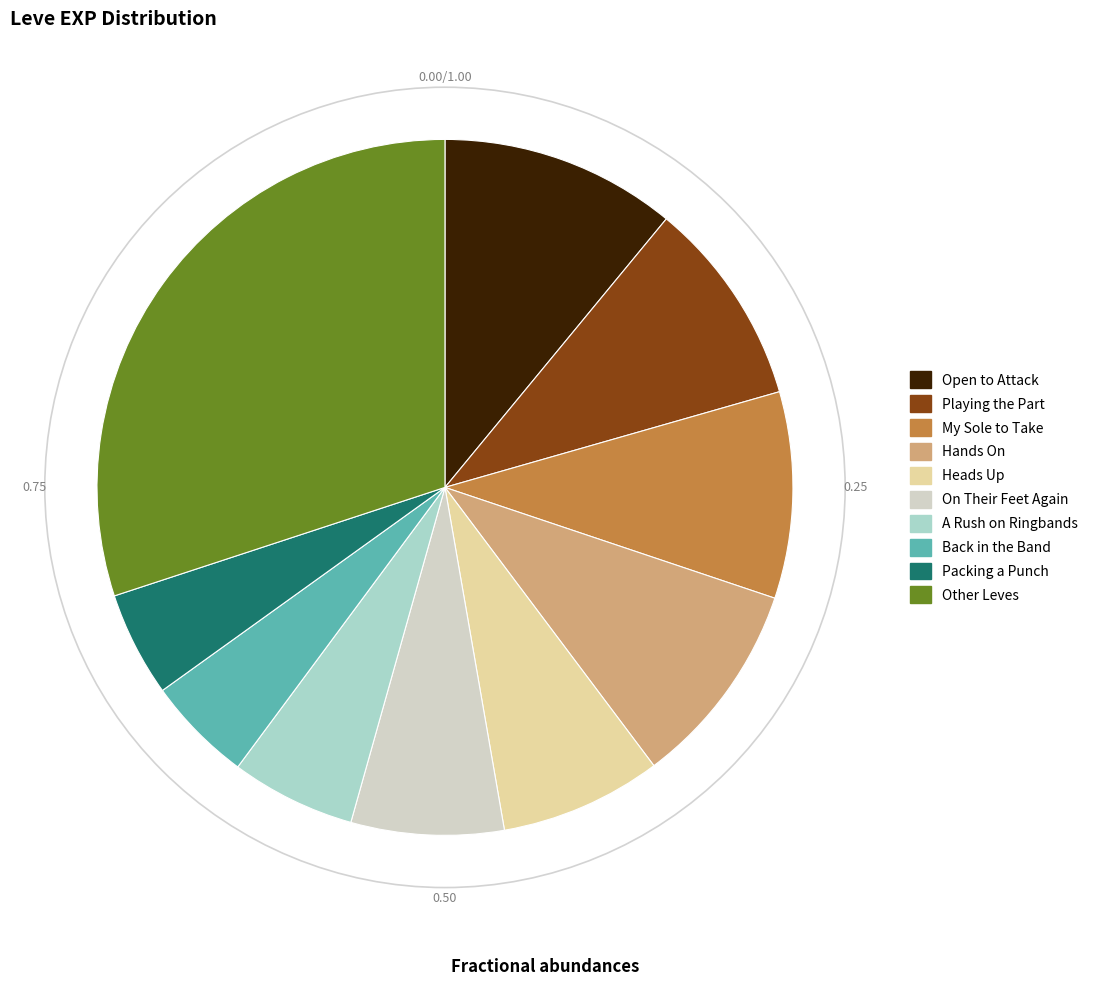

Count the number of slices in the pie.

10